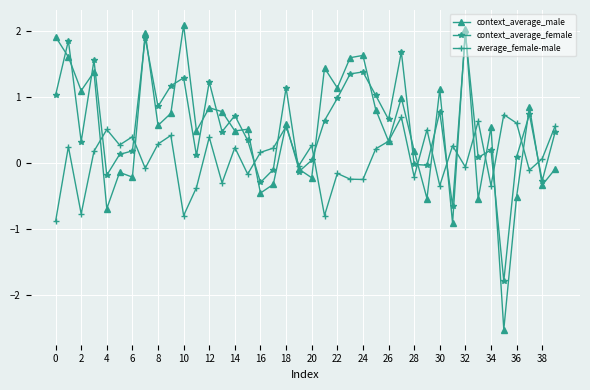

Which series has the widest spread of values?

context_average_male